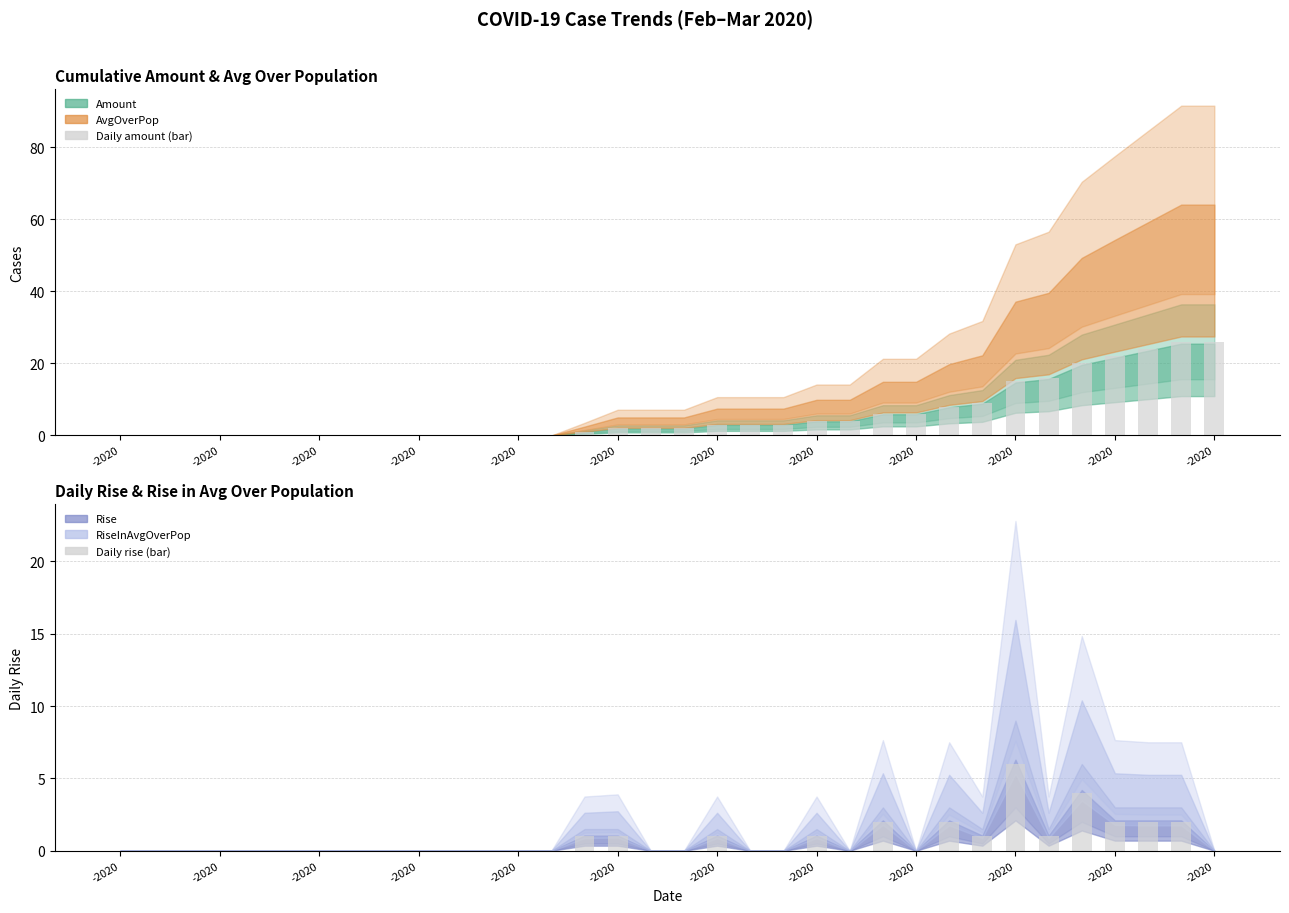

Between 19 and 20, which series saw the biggest shift?

Amount (bar)